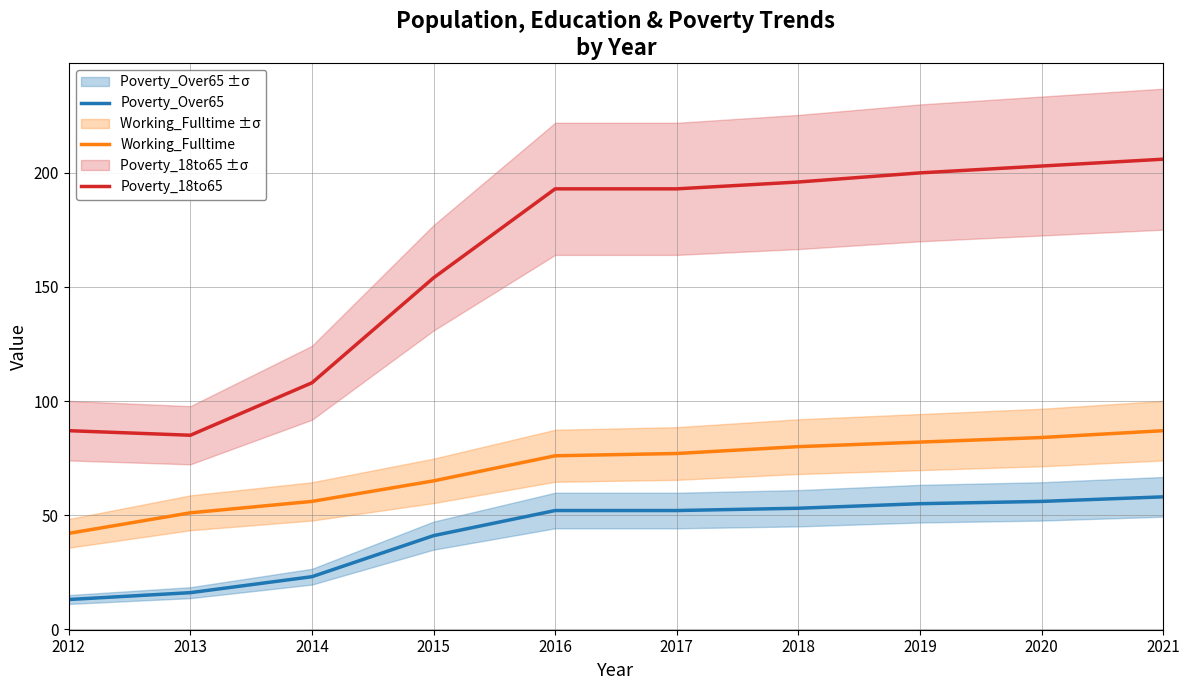

Where is Working_Fulltime nearest to the value 64?

2015